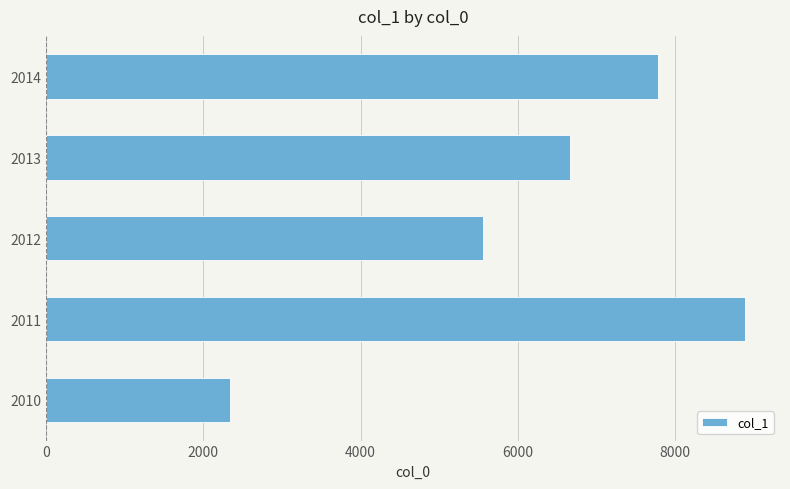

Reading bottom to top, list all the values displayed in this chart.

2010=2345	2011=8888	2012=5555	2013=6666	2014=7777